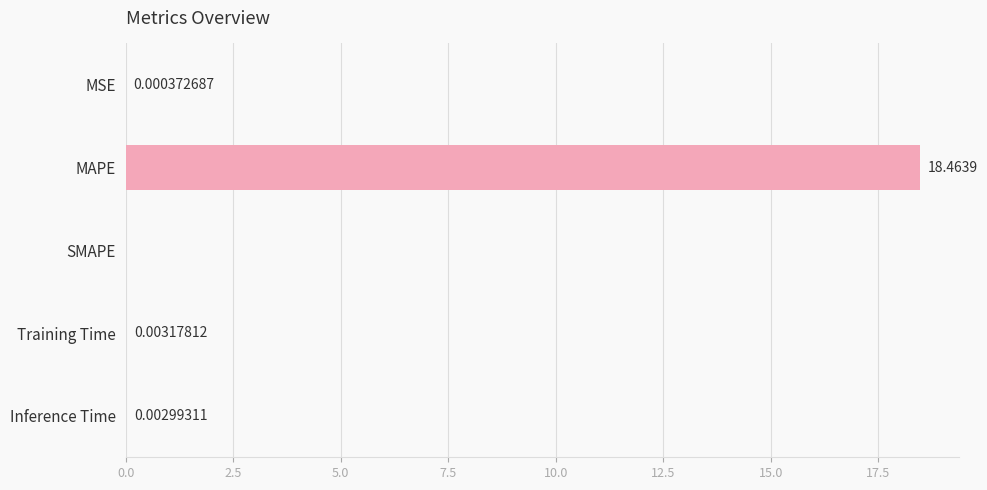

Which label corresponds to the largest value in the chart?

MAPE